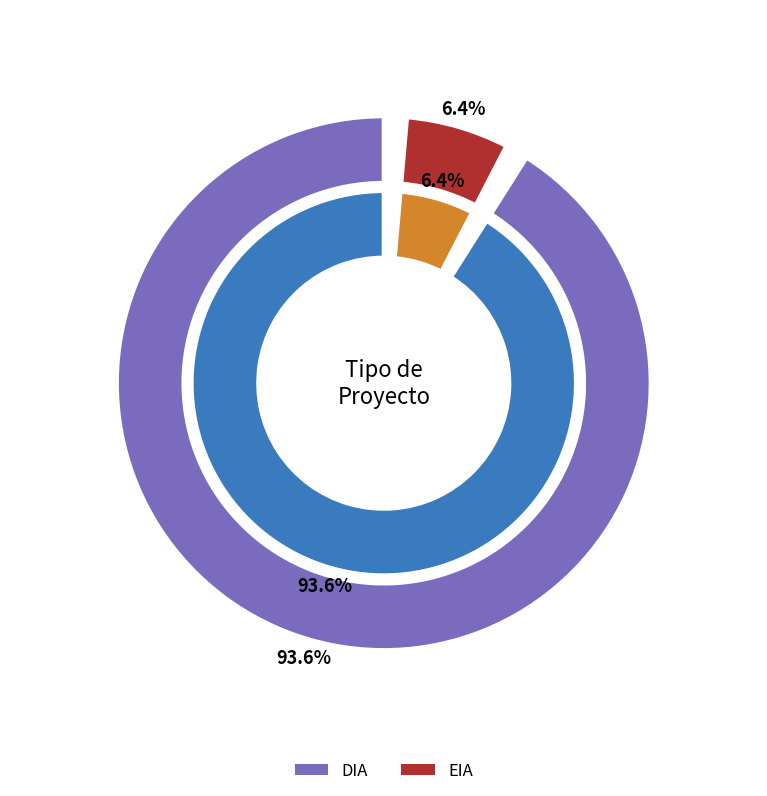

Combined, do EIA and DIA account for over 50%?

Yes